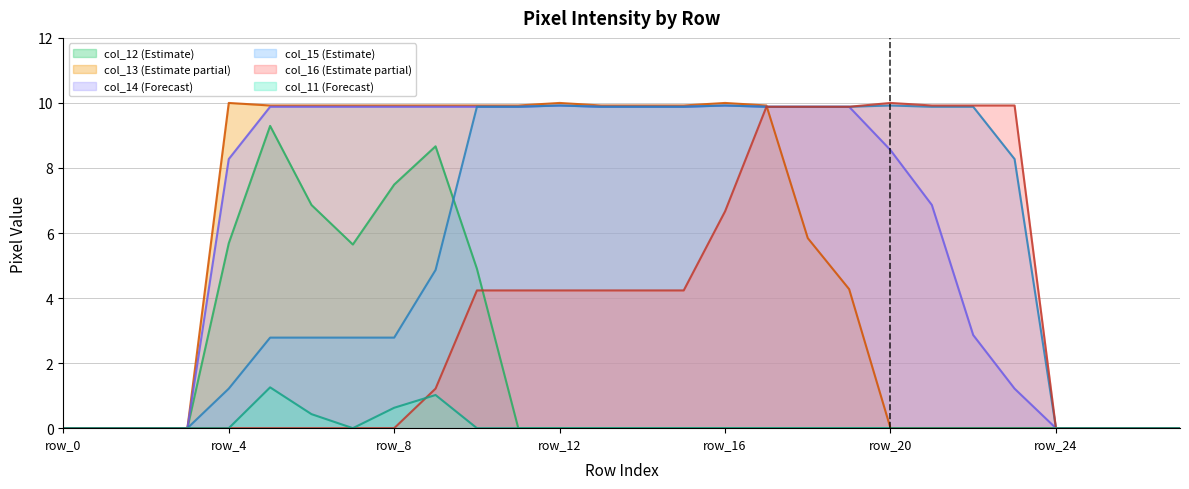

The col_13 series shows 2.7 at row_14. True or false?

False